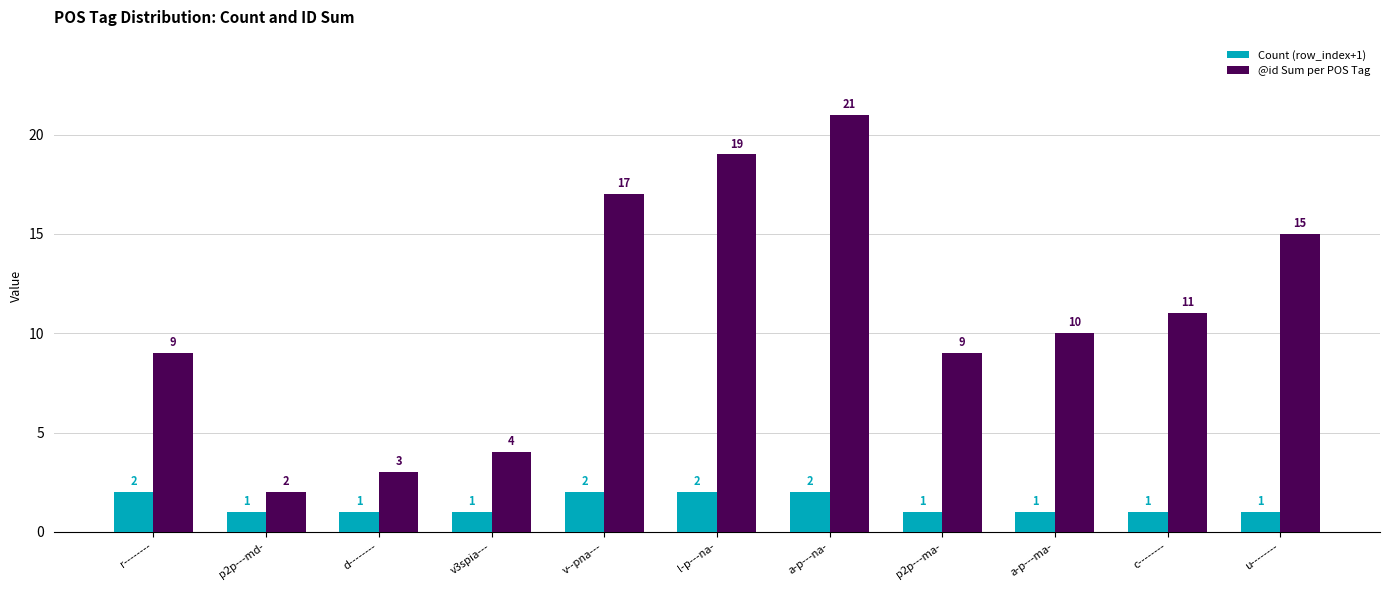

What is the value of the Count (row_index+1) bar at the 10th from the left?

1